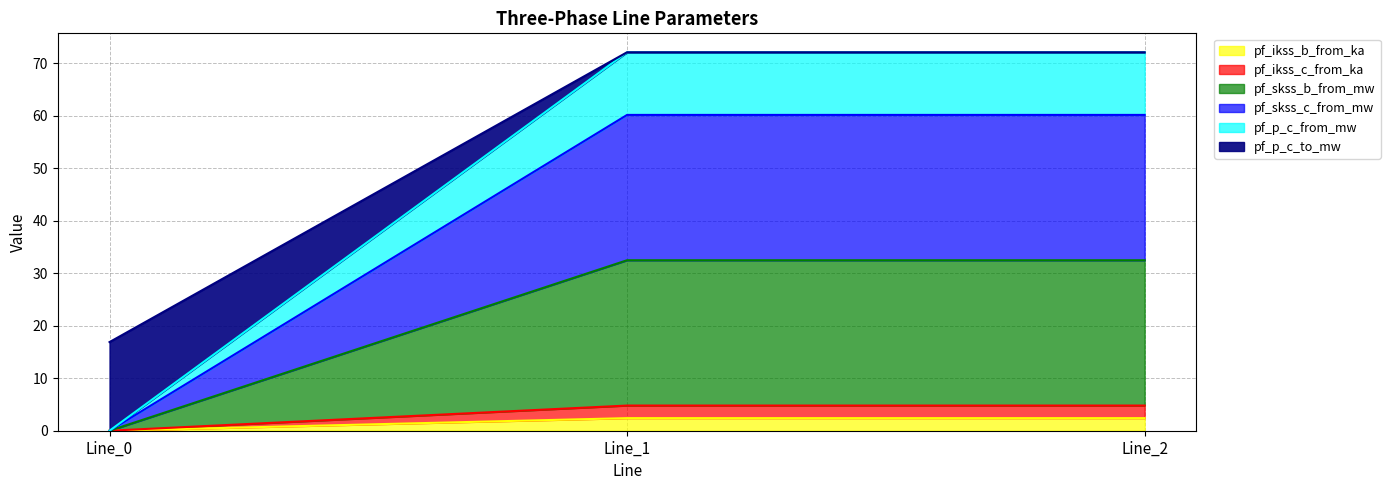

Which has a higher value, Line_1 or Line_2?

Line_1